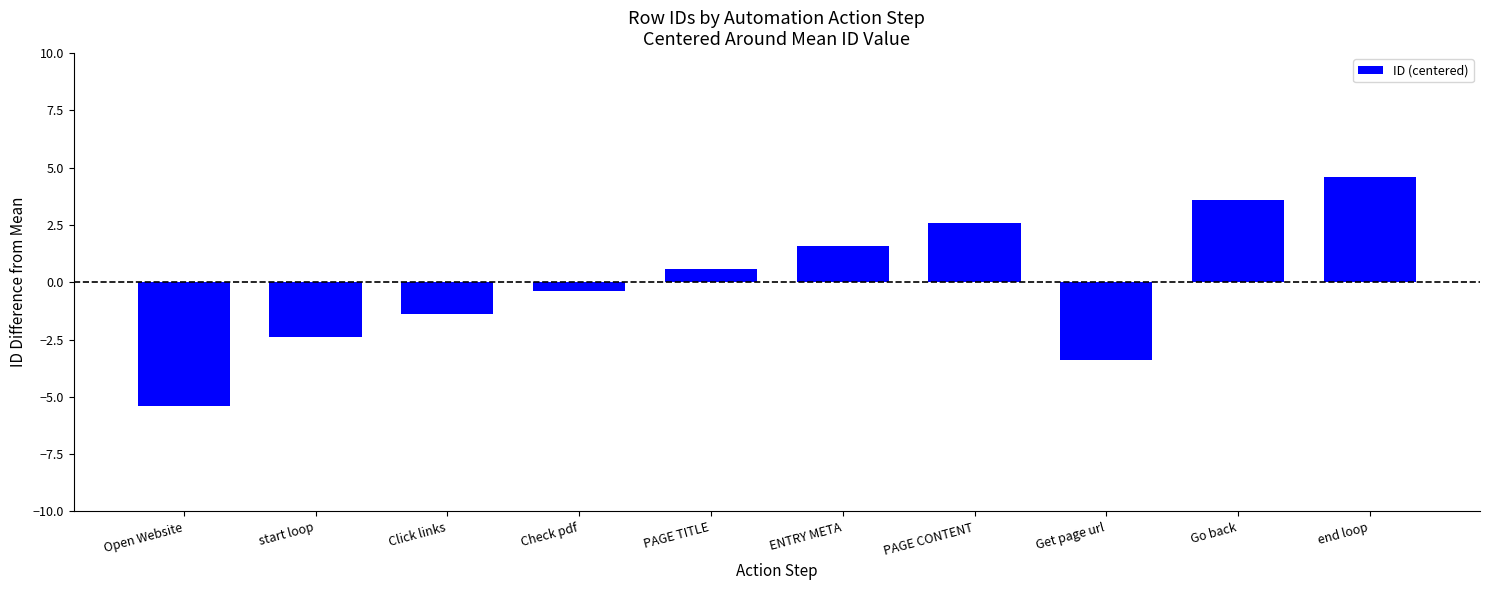

How many distinct data groups are displayed?

1